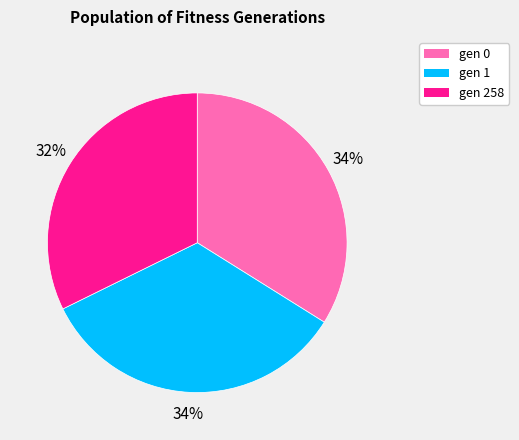

To the nearest percent, what percentage of the pie is gen 1?

34%